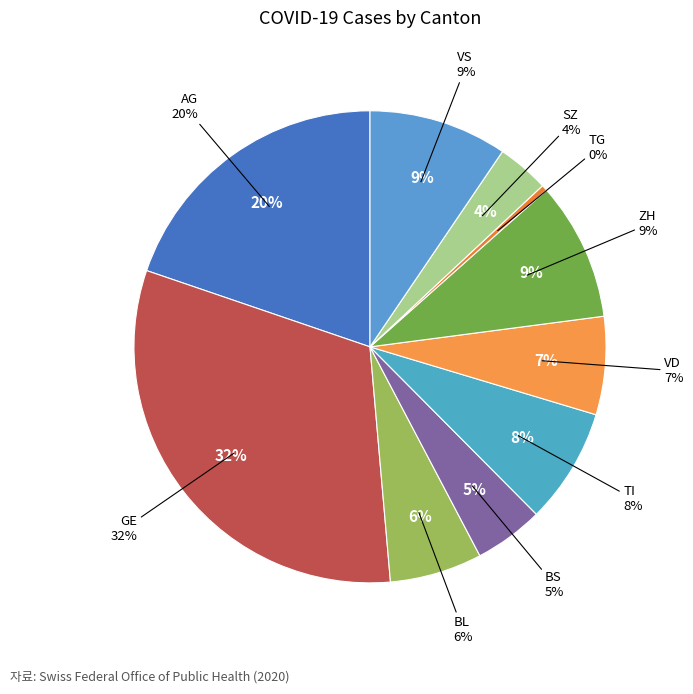

Approximately how many times larger is the value at TG compared to VD?

0.1